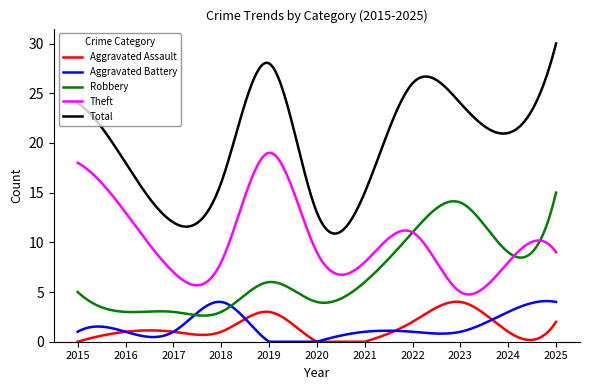

Which series has the largest range (max minus min)?

Total